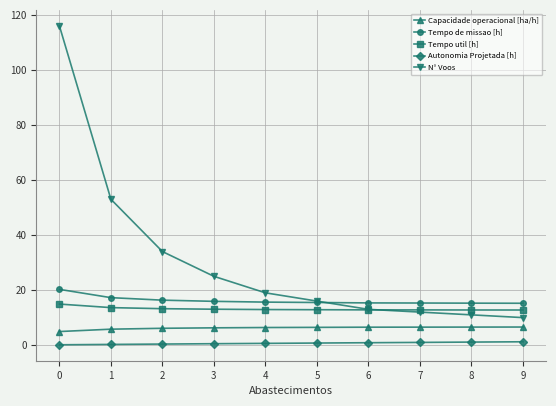

Is the value of Capacidade operacional [ha/h] at 5 greater than the value of Tempo util [h] at 9?

No